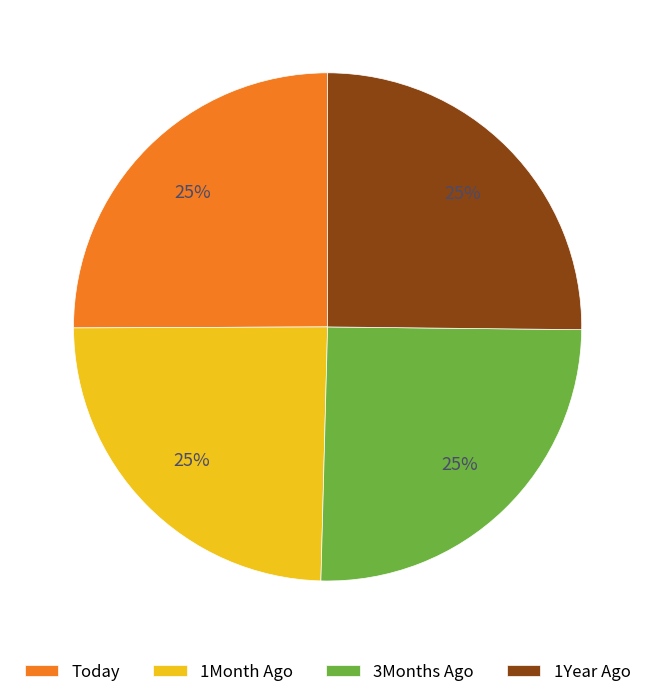

Approximately how many times larger is the value at 1Month Ago compared to Today?

1.0